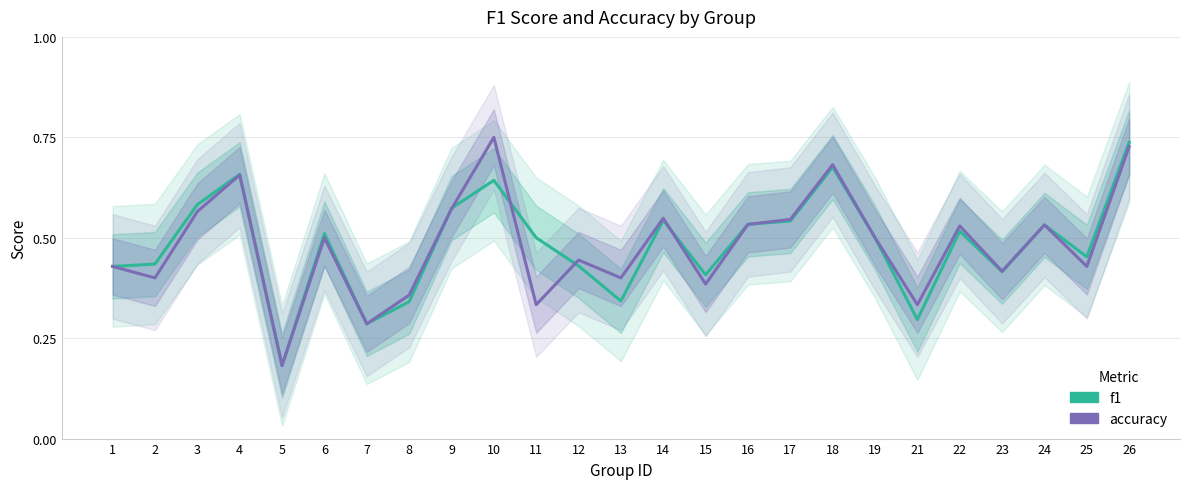

Where do f1 and accuracy first cross each other?

8 and 9